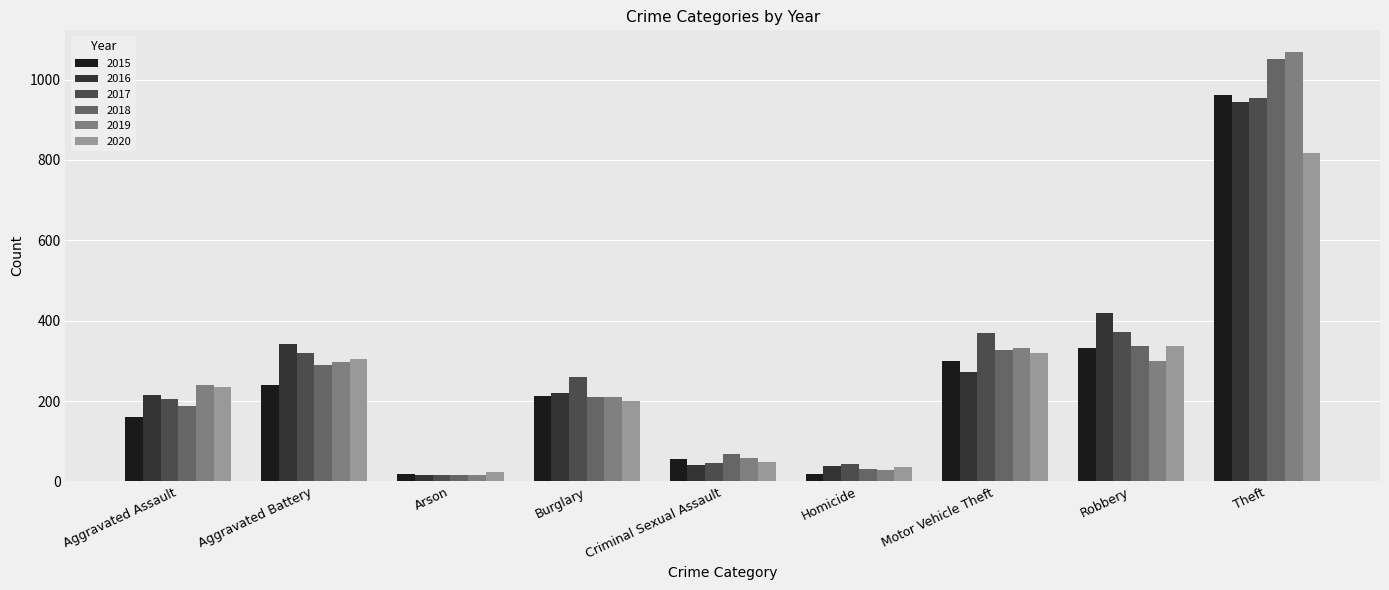

At which category is the sum across all series the highest?

Theft